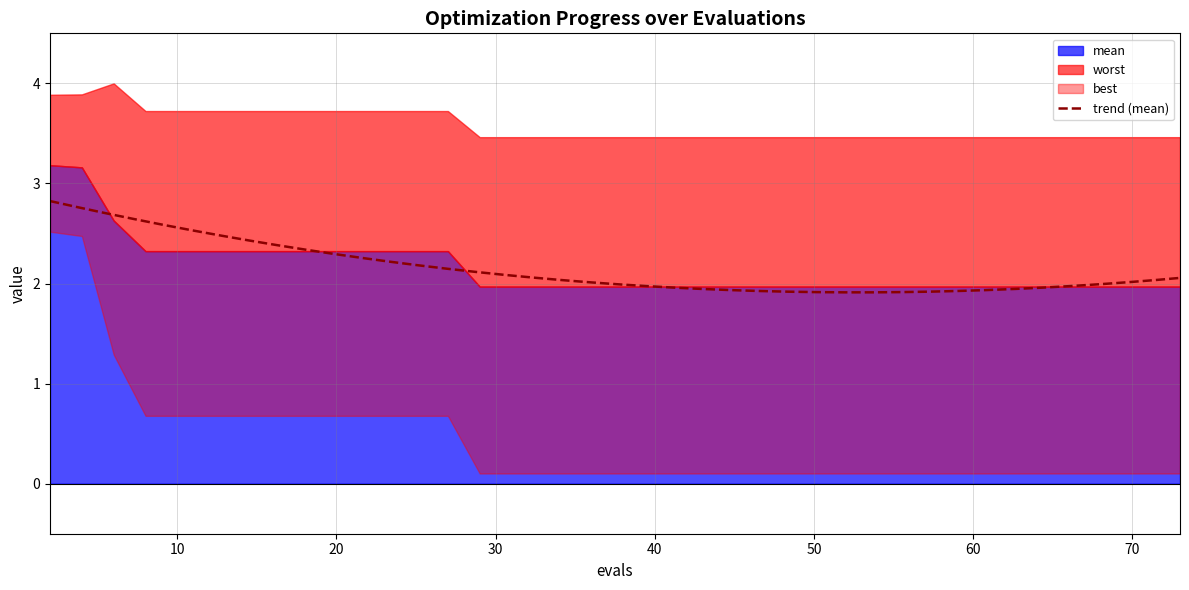

How many distinct data groups are displayed?

3